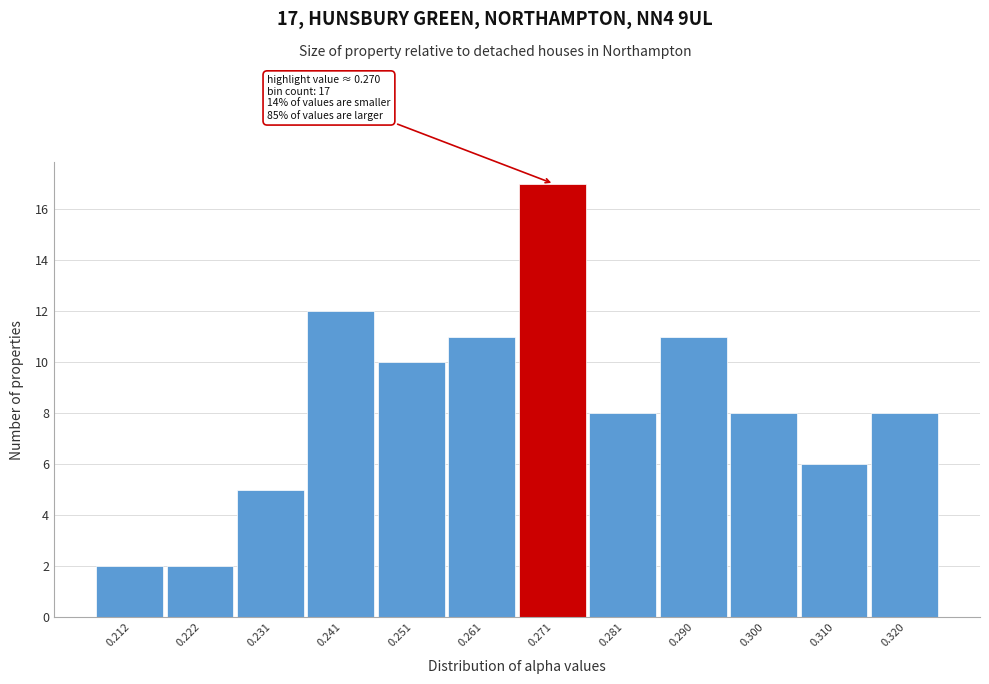

Over which range of the x-axis is the bar tallest?

0.266 to 0.276